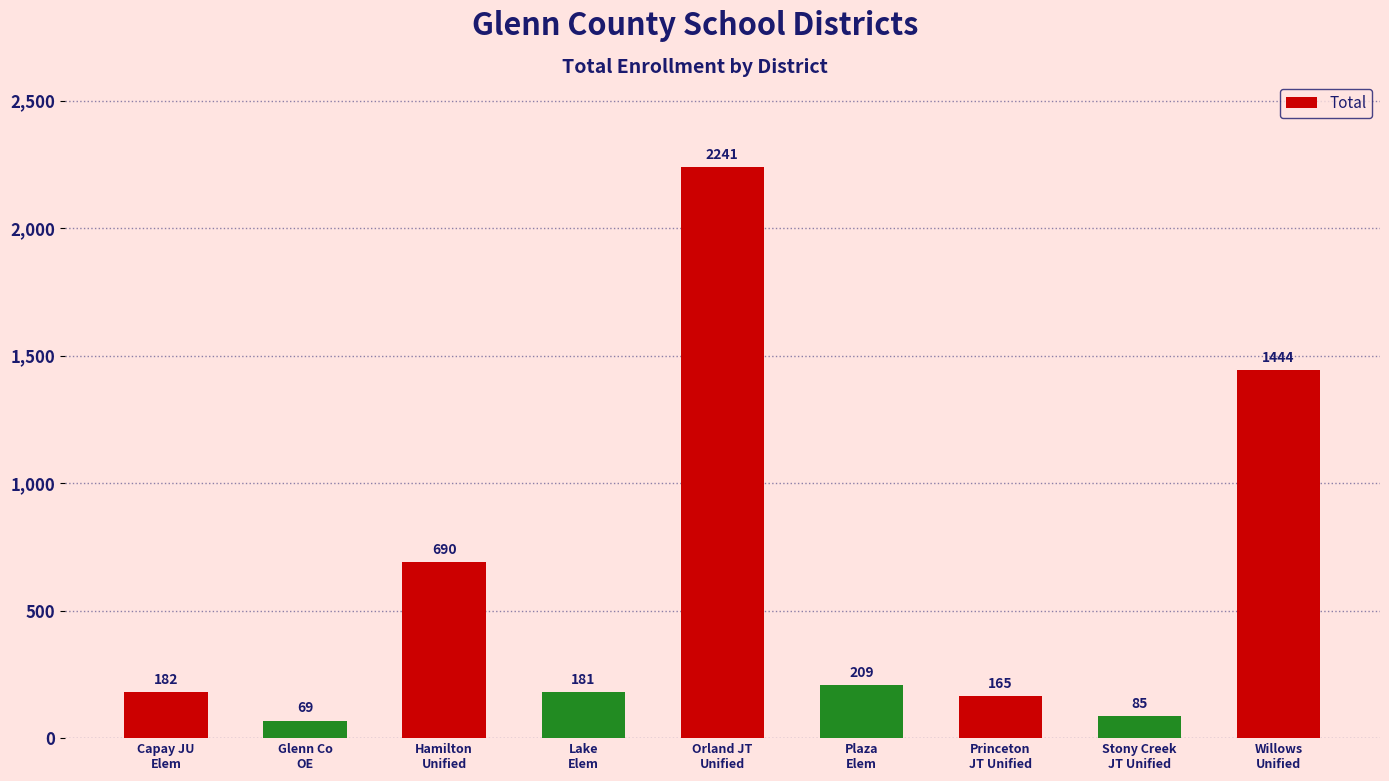

What is the value of the 9th bar from the left?

1444